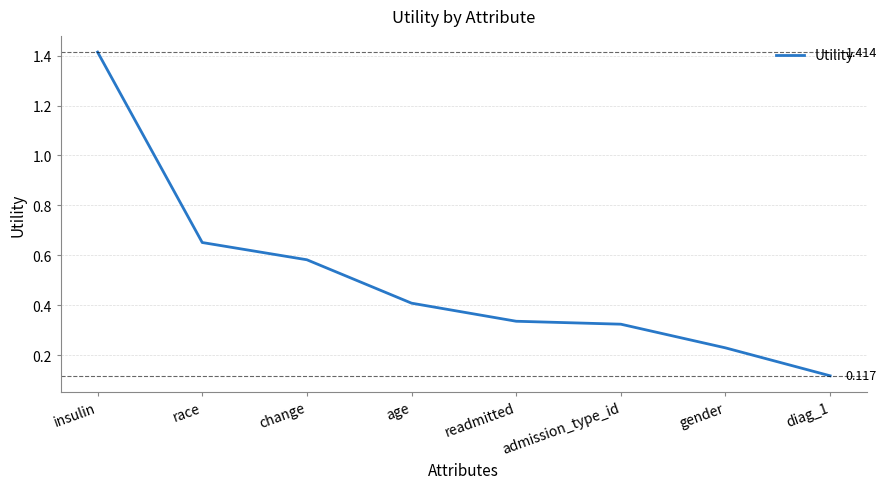

True or false: the data has more than 2 interior local peaks.

False